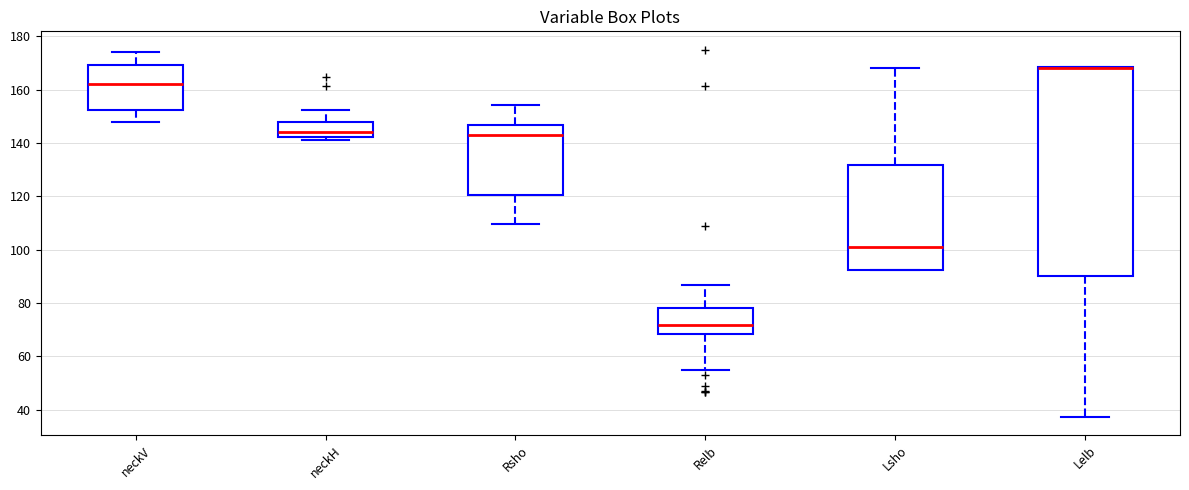

Reading left to right, transcribe this box plot: for each box, give where its median line is, the range the box spans, and where its two whiskers end, as read against the y-axis. The values are not printed on the chart, so give them approximately, as read against the axis.

neckV: median 162, box 152 to 170, whiskers 148 to 174
neckH: median 144, box 142 to 148, whiskers 142 (just below the box's lower edge) to 152
Rsho: median 144, box 120 to 146, whiskers 110 to 154
Relb: median 72, box 68 to 78, whiskers 54 to 86
Lsho: median 102, box 92 to 132, whiskers 92 to 168
Lelb: median 168 (drawn on the box's upper edge), box 90 to 168, whiskers 38 to 168